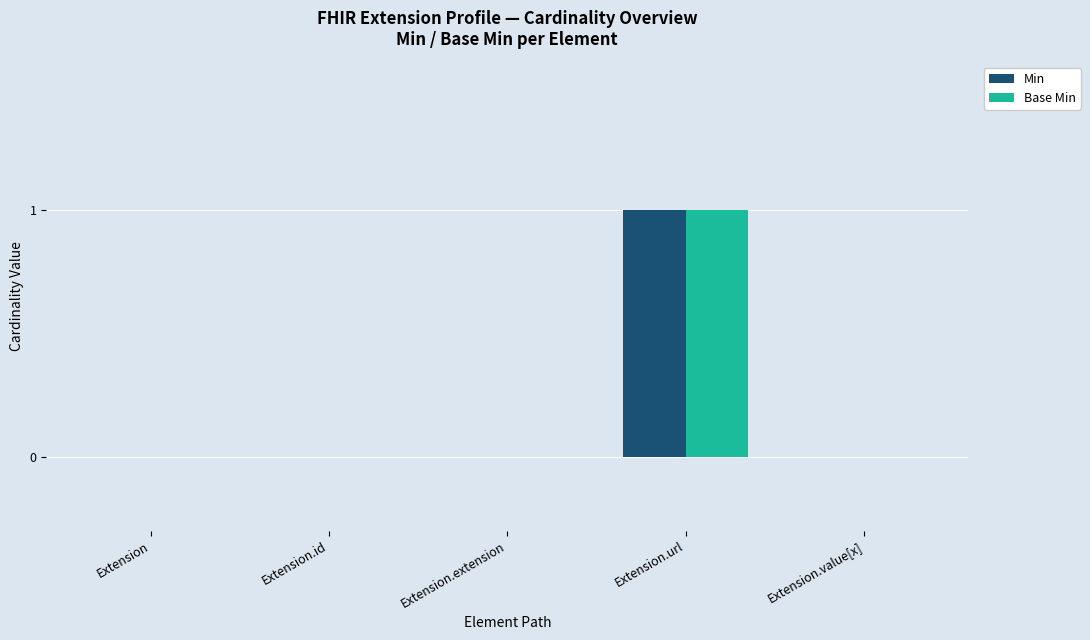

At which category does the chart reach its peak across all series?

Extension.url